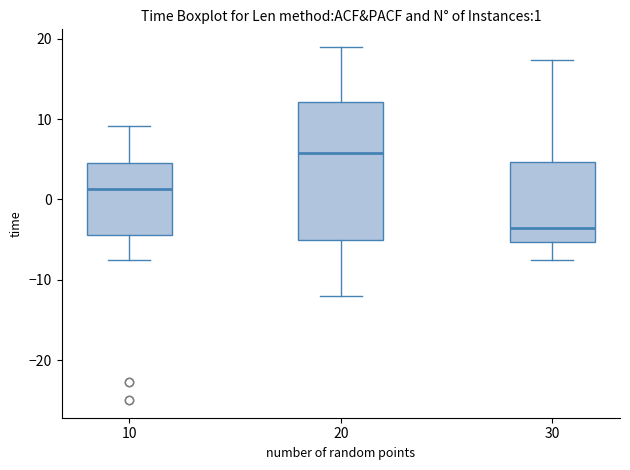

Which box is the tallest, from its lower edge to its upper edge?

20